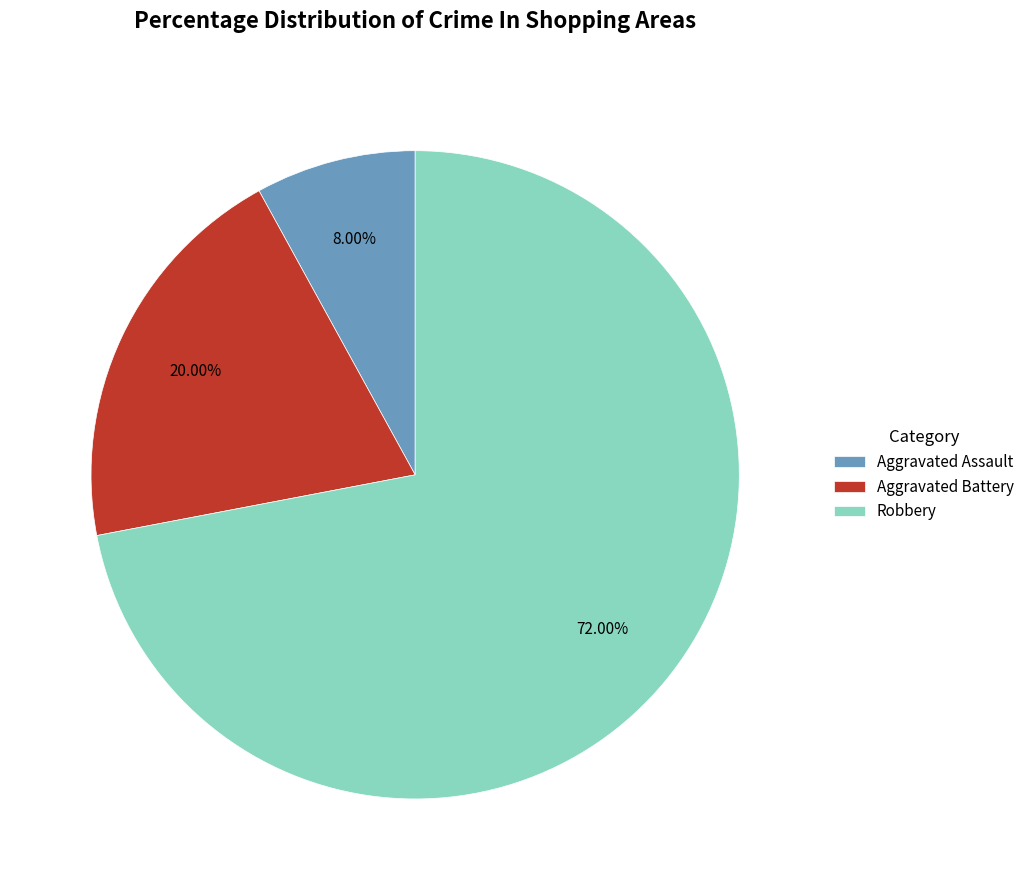

Approximately how many times larger is the value at Aggravated Battery compared to Aggravated Assault?

2.5